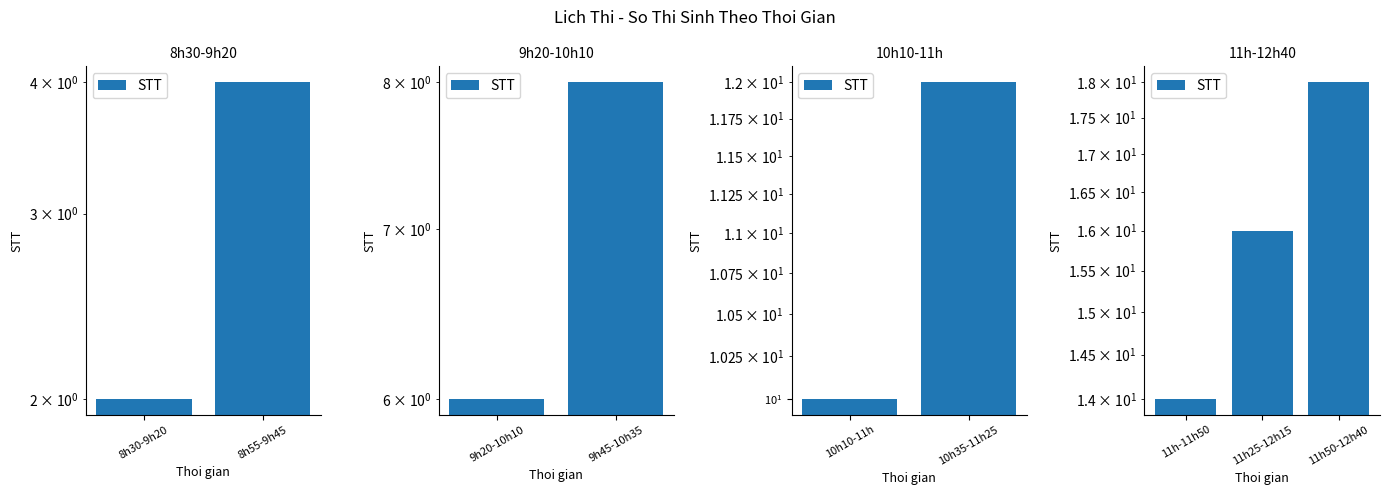

What is the value of the 3rd bar from the left?

18